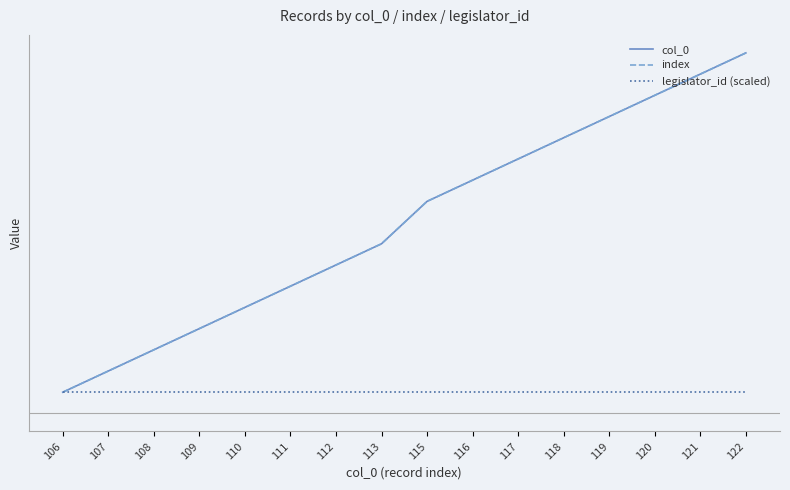

True or false: index and legislator_id (scaled) intersect in this chart.

False